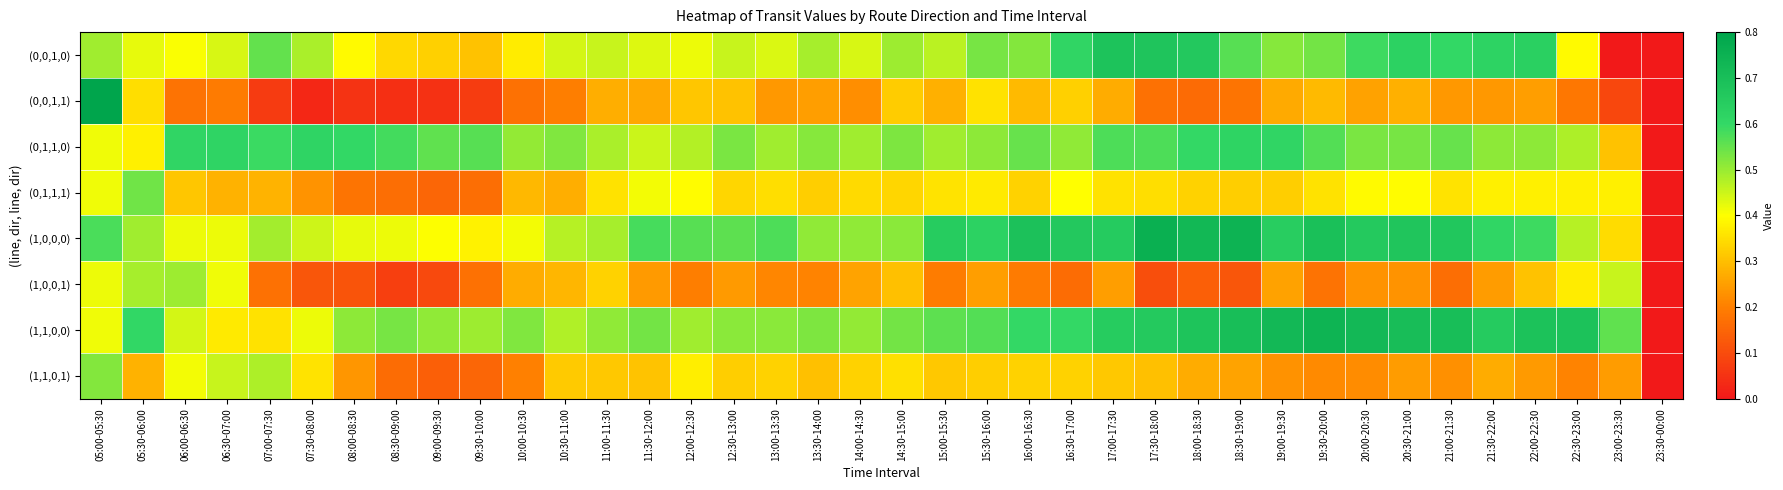

Rank the series by their maximum value, from highest to lowest.

(0,0,1,1), (1,0,0,0), (1,1,0,0), (0,0,1,0), (0,1,1,0), (0,1,1,1), (1,1,0,1), (1,0,0,1)